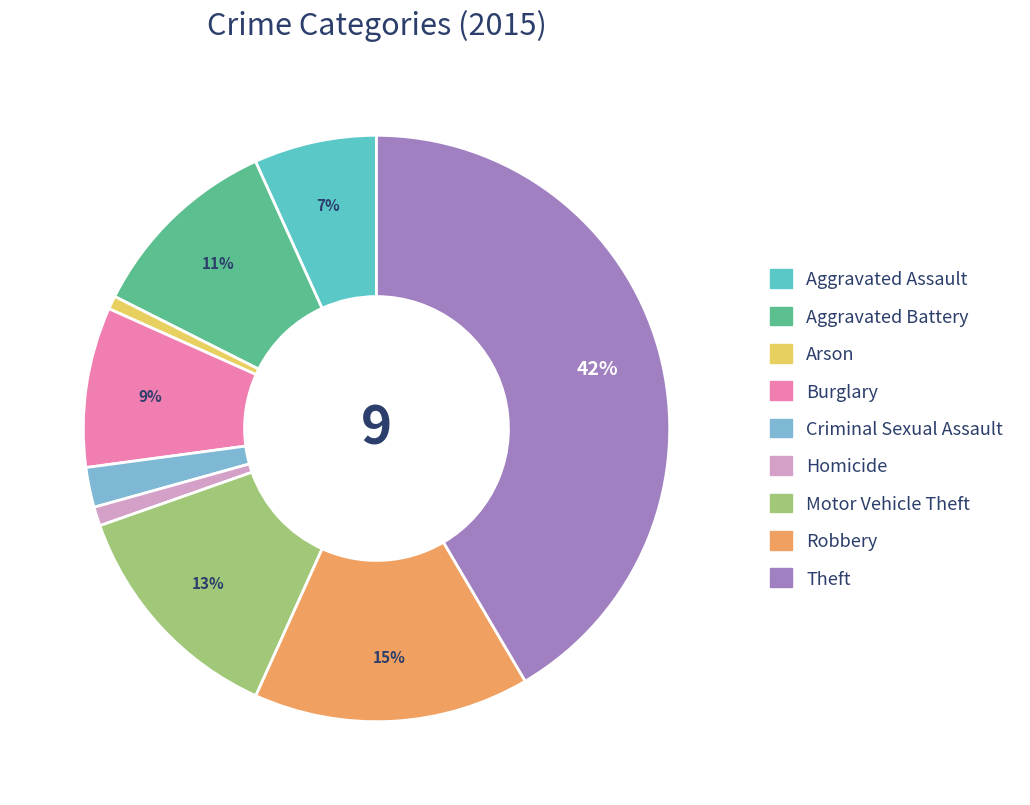

To the nearest percent, what portion does Robbery represent?

15%